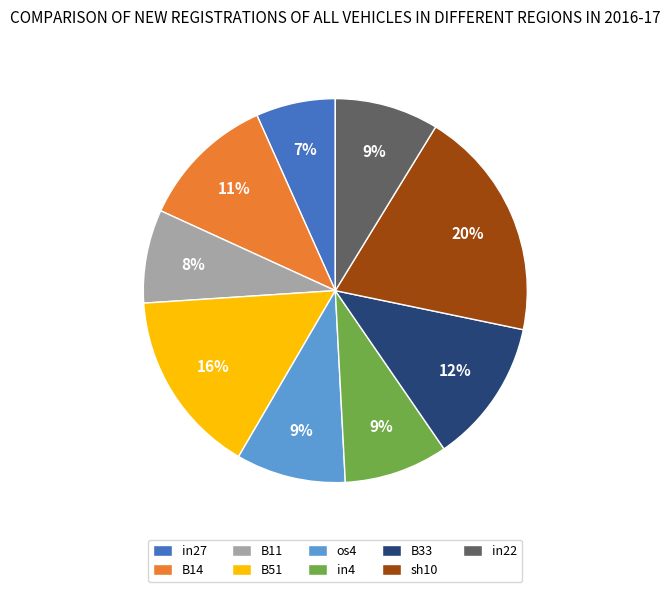

To the nearest percent, what is the difference between the largest and smallest slice percentages?

13%